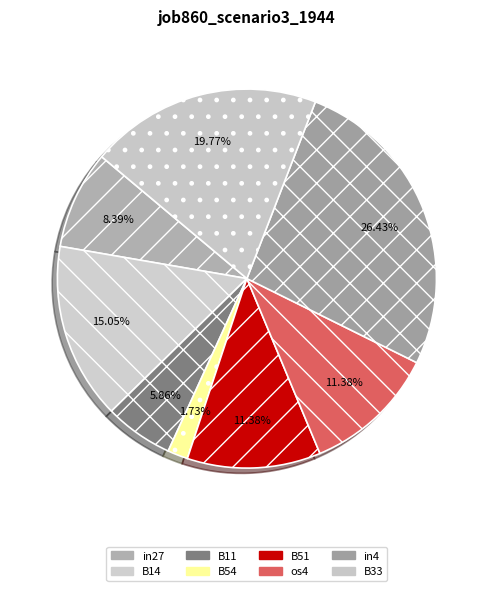

Which has a higher value, B14 or B33?

B33